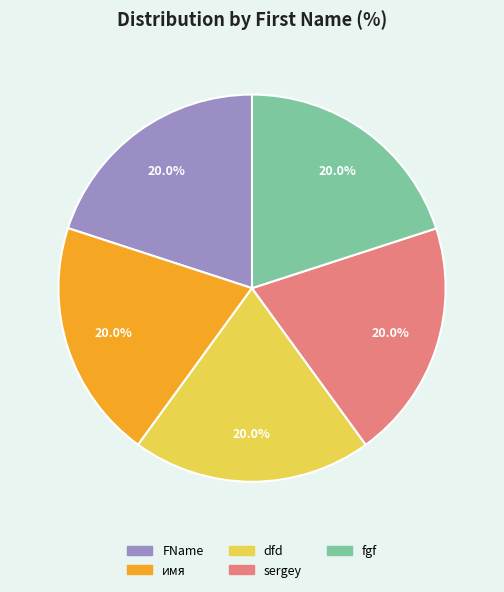

Combined, do dfd and FName account for over 50%?

No